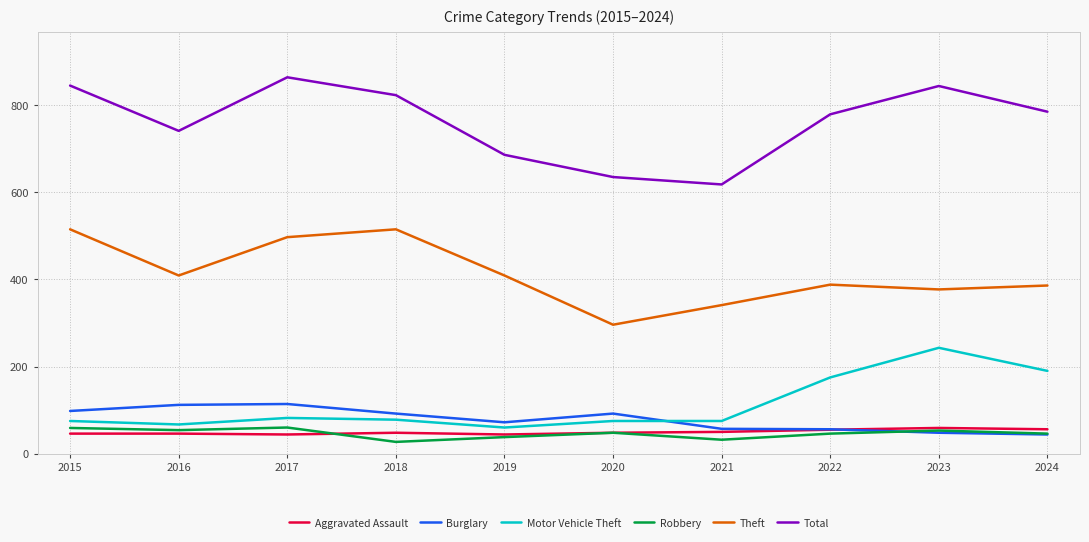

What is the difference between the second highest and second lowest values in the Theft series?

174